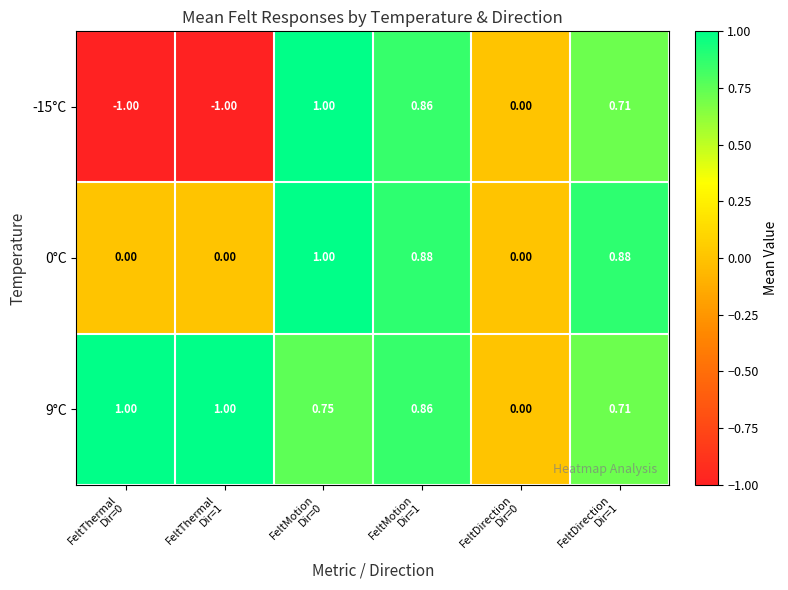

How many values in the 9°C series exceed 0?

5